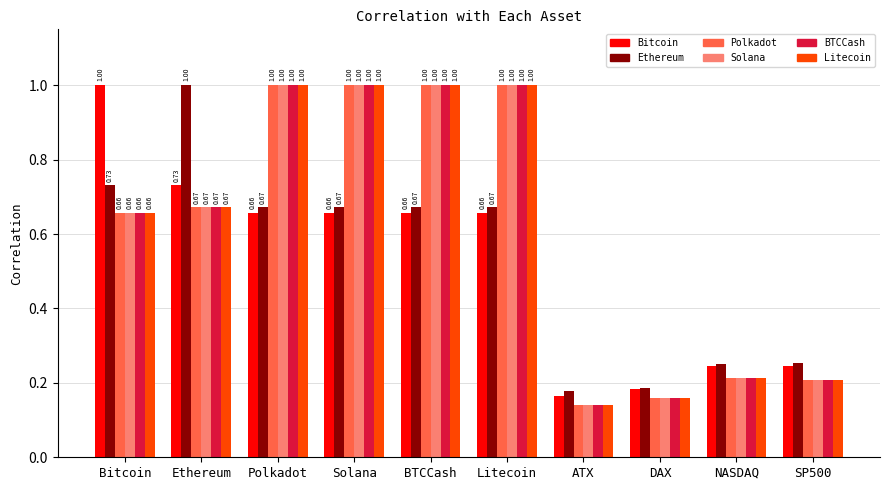

What are all the series names shown in the legend?

Bitcoin, Ethereum, Polkadot, Solana, BTCCash, Litecoin